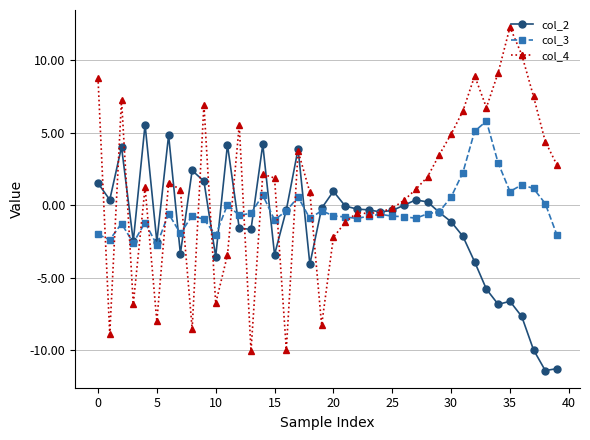

True or false: col_2 has more than 0 points higher than both neighbors.

True